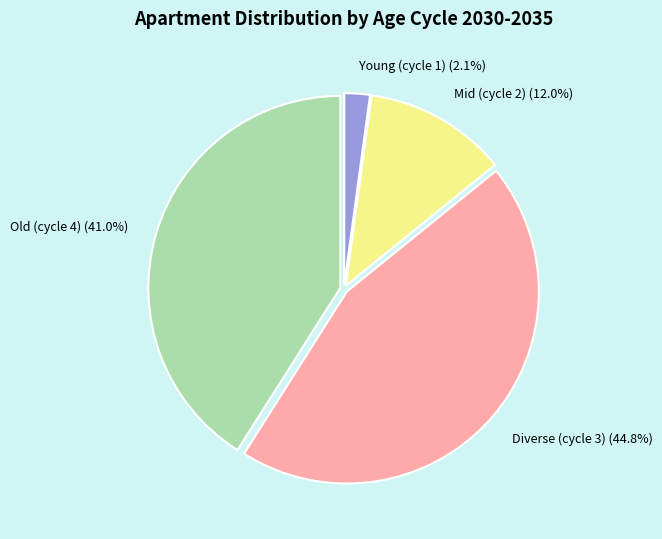

How much of the chart is everything except Diverse (cycle 3)?

55.2%